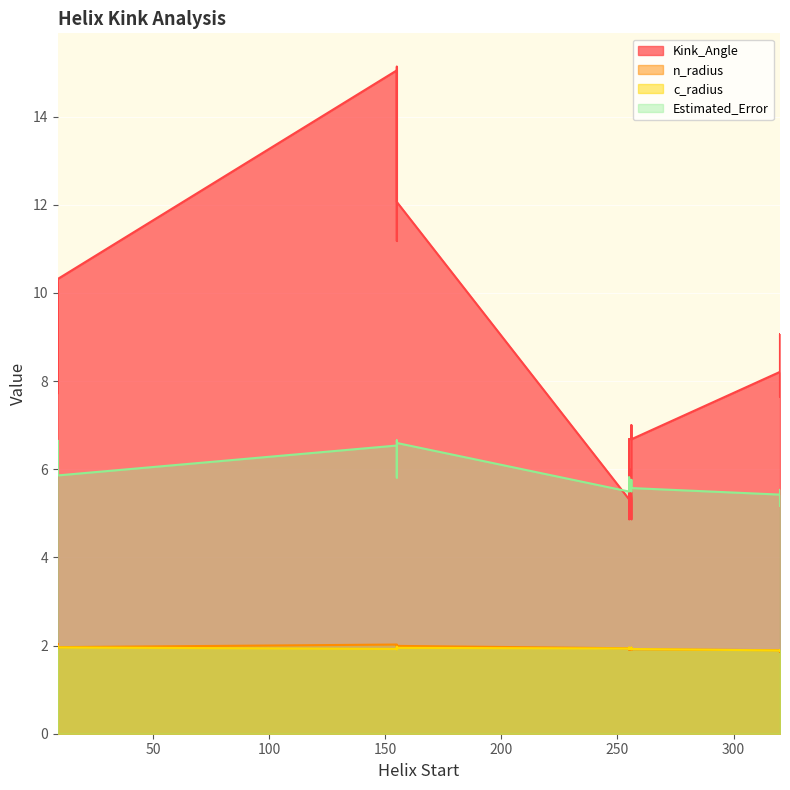

What are all the series names shown in the legend?

Kink_Angle, n_radius, c_radius, Estimated_Error